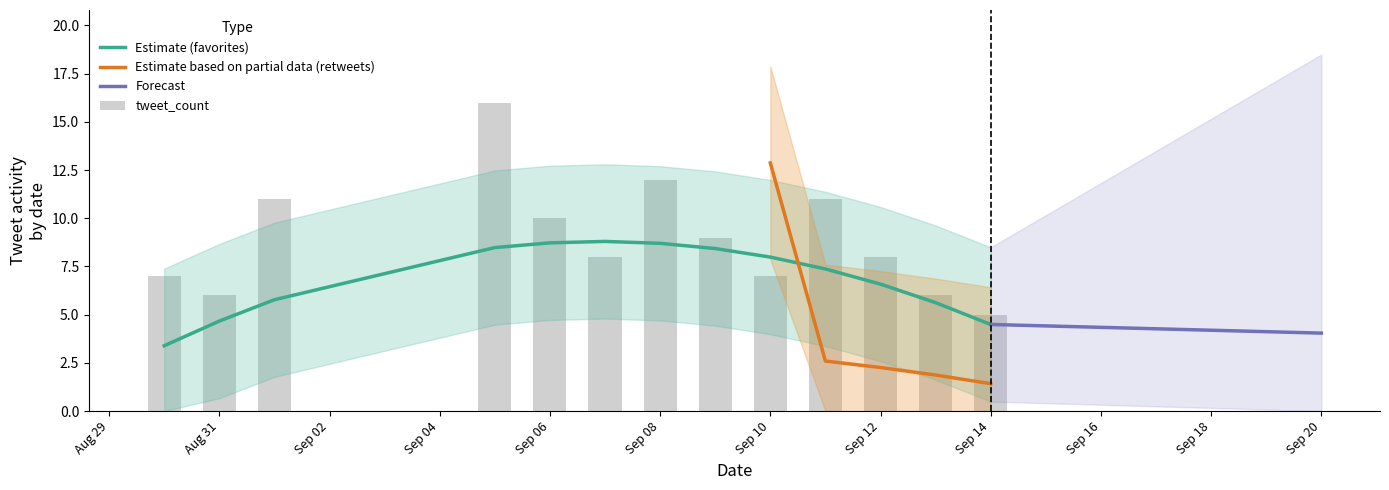

Is it true that Estimate (favorites) equals 8.7 at Sep 08?

True